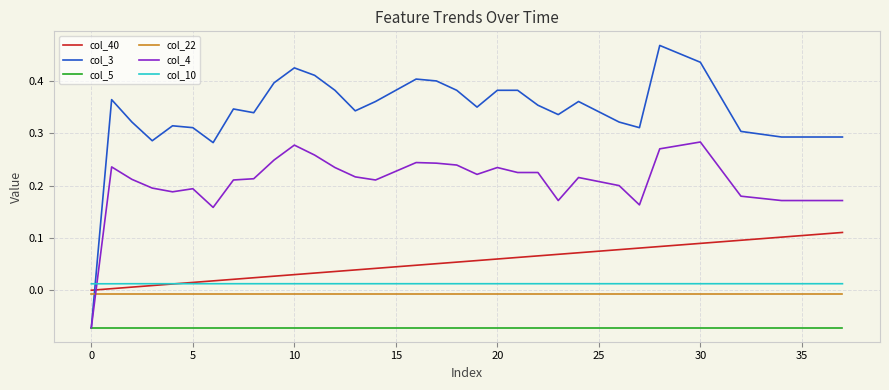

What are all the series names shown in the legend?

col_40, col_3, col_5, col_22, col_4, col_10